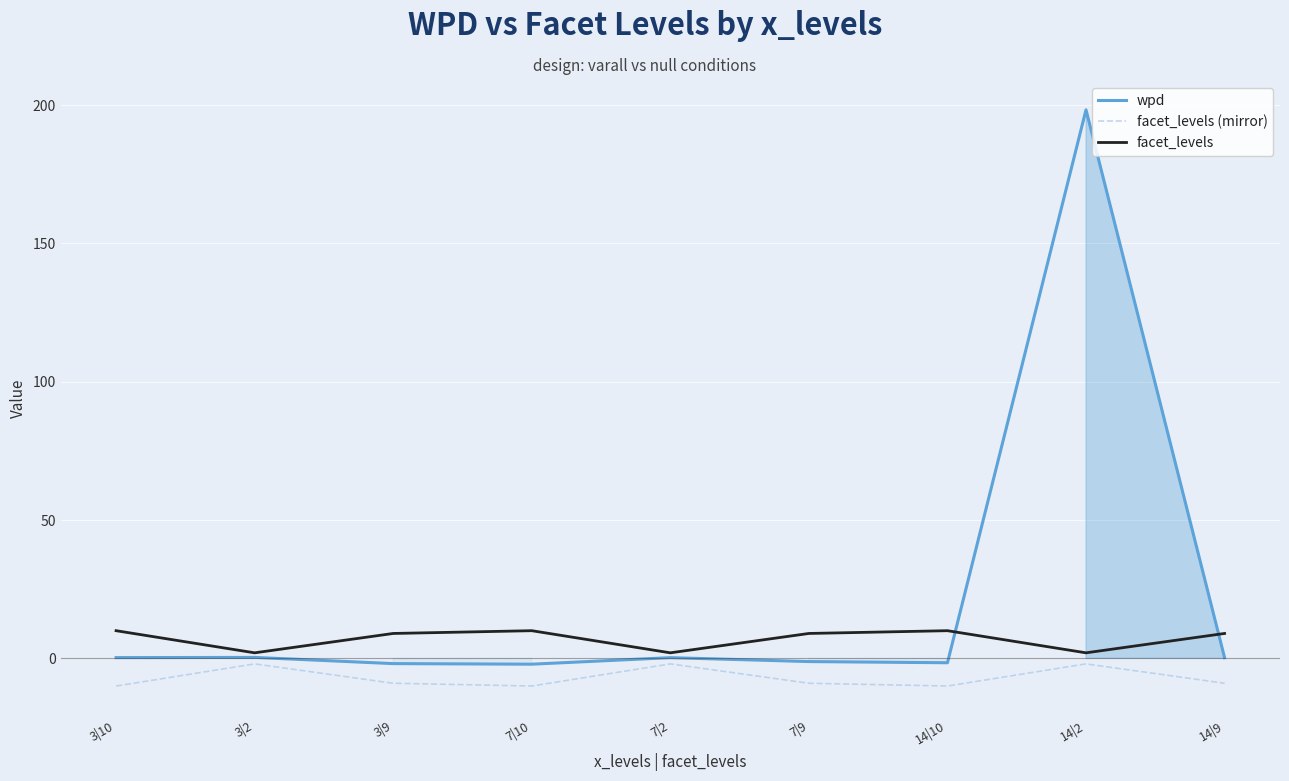

At which label is facet_levels closest to 6?

3|9